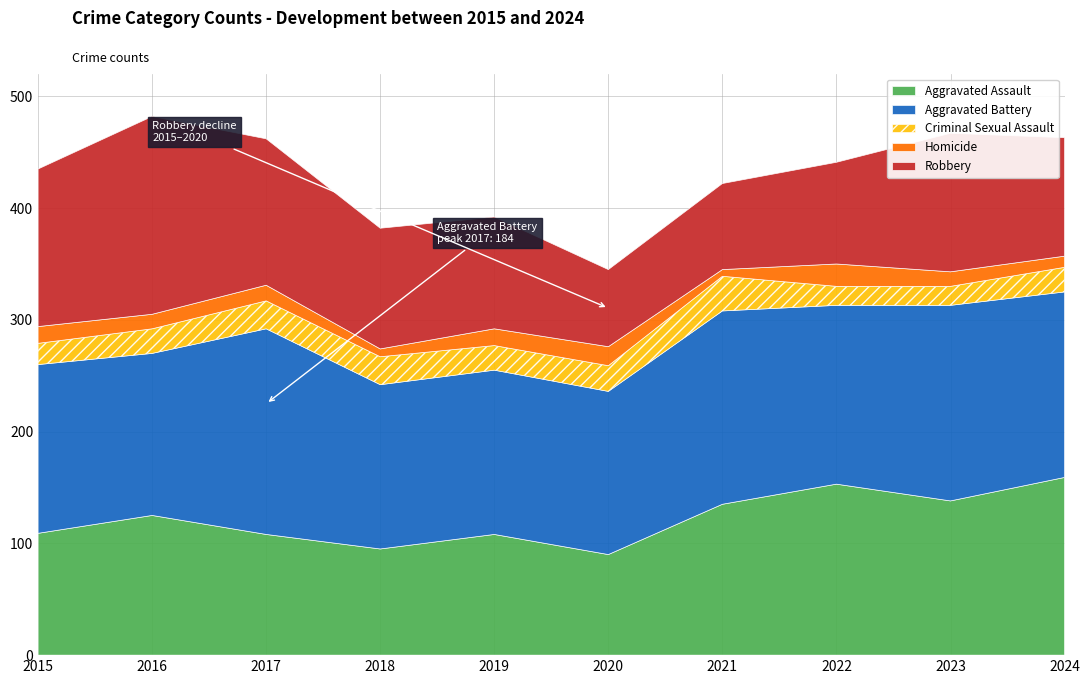

What is the average value of the Criminal Sexual Assault series?

22